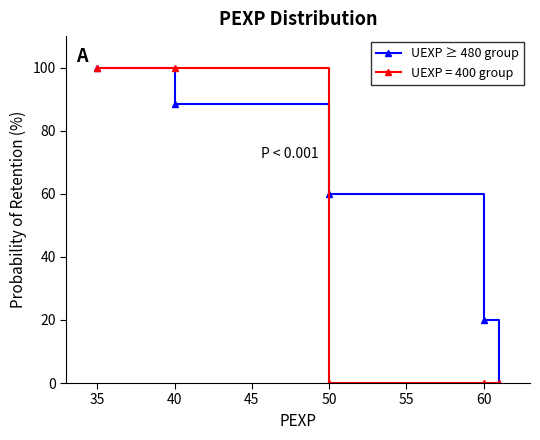

Reading left to right, transcribe all the data shown in this chart.

UEXP ≥ 480 group: 100.0	88.6	60.0	20.0	0.0
UEXP = 400 group: 100.0	100.0	0.0	0.0	0.0